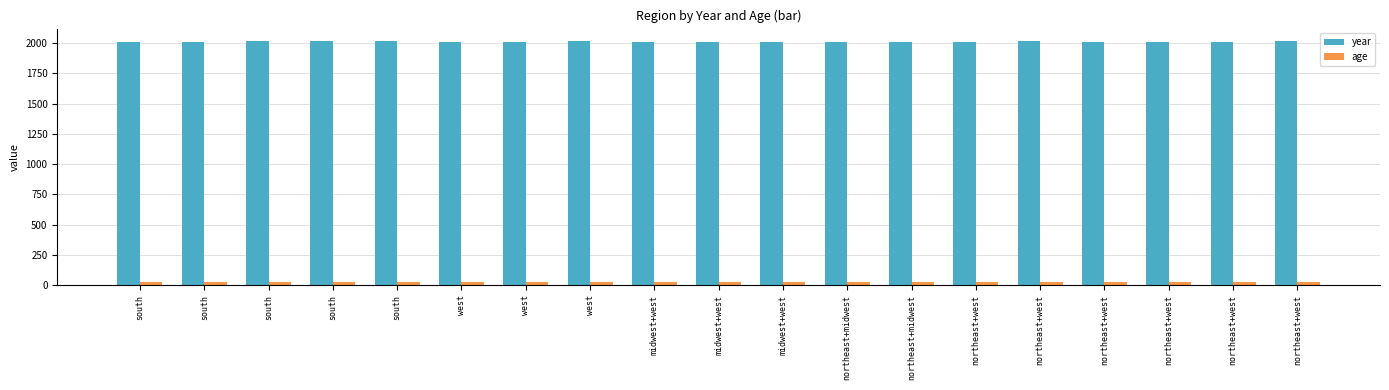

Reading right to left, list all the values displayed in this chart.

year: northeast+west=2016	northeast+west=2013	northeast+west=2011	northeast+west=2009	northeast+west=2016	northeast+west=2009	northeast+midwest=2011	northeast+midwest=2009	midwest+west=2012	midwest+west=2012	midwest+west=2009	west=2016	west=2013	west=2009	south=2019	south=2018	south=2016	south=2013	south=2009
age: northeast+west=30	northeast+west=30	northeast+west=30	northeast+west=30	northeast+west=30	northeast+west=30	northeast+midwest=30	northeast+midwest=30	midwest+west=30	midwest+west=30	midwest+west=30	west=30	west=30	west=30	south=30	south=30	south=30	south=30	south=30